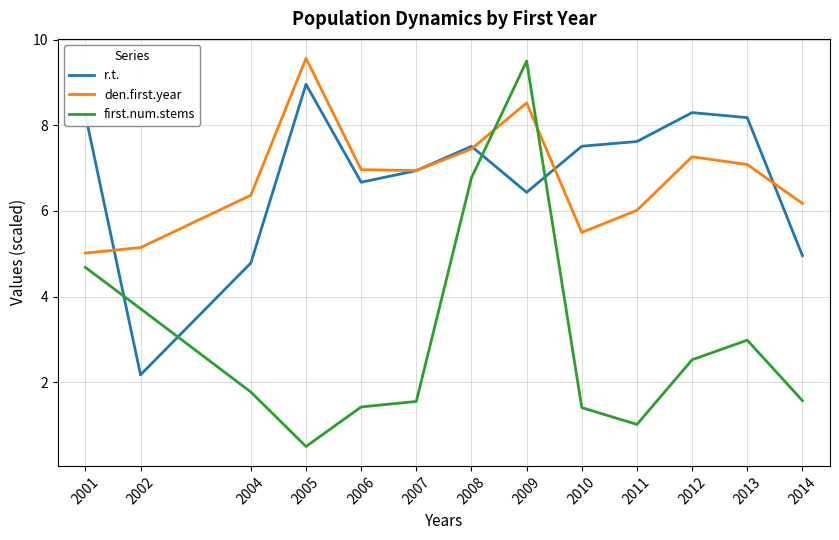

Which series has the widest spread of values?

first.num.stems